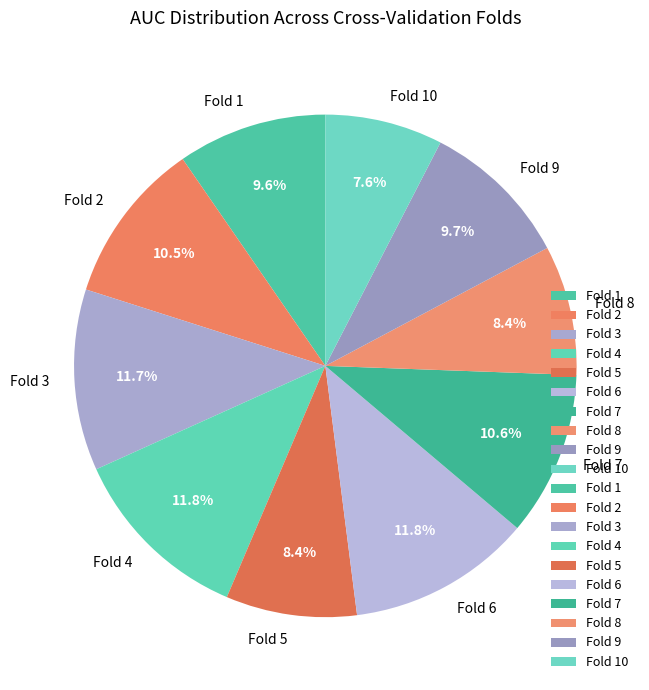

Which category has the smallest portion of the pie?

Fold 10